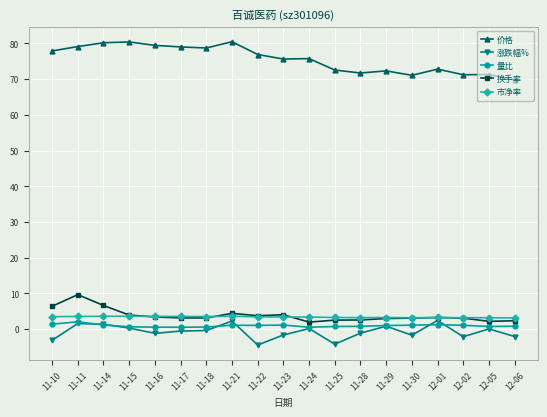

What is the label of the 6th point from the right?

11-29